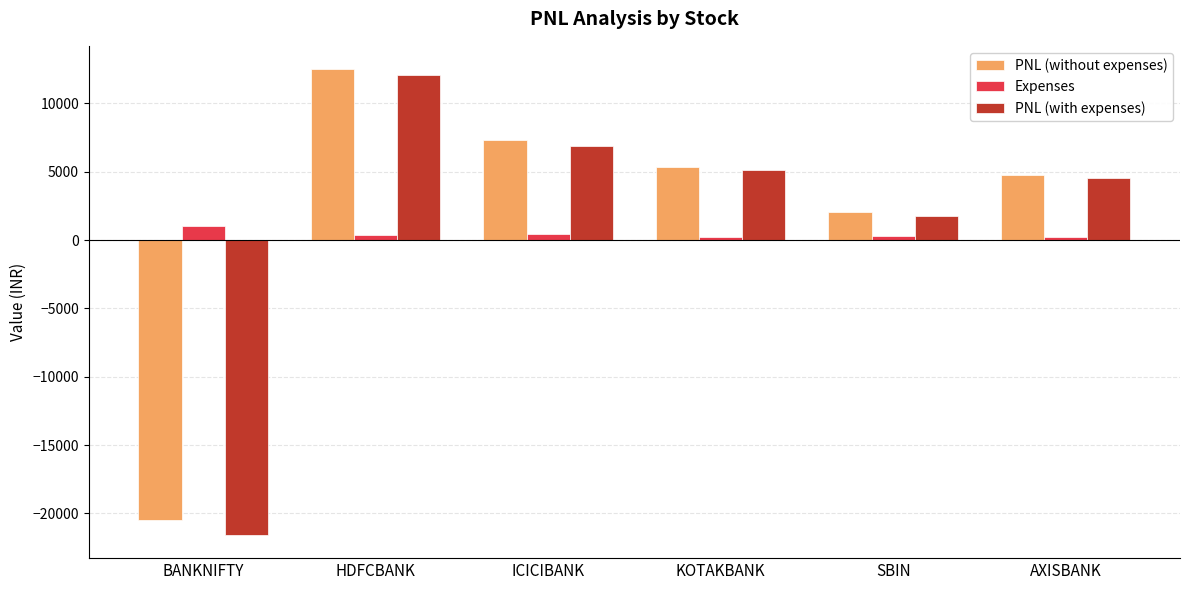

How many data points in PNL (with expenses) are above 5156?

3